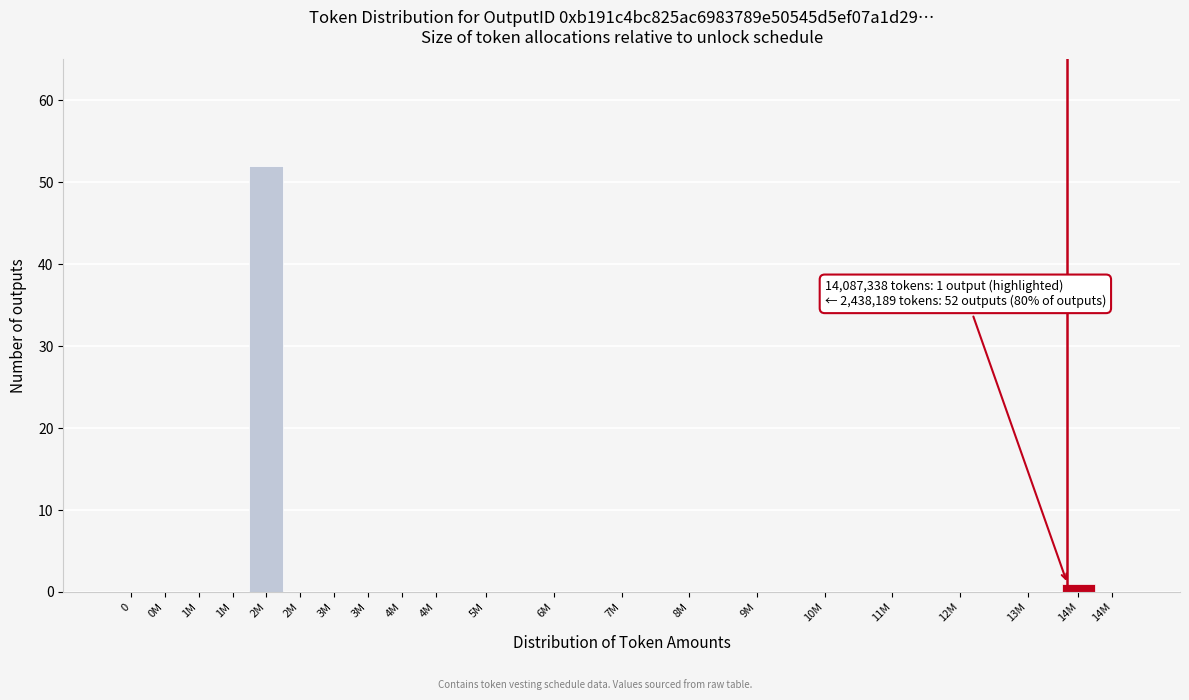

Are the bars horizontal?

No